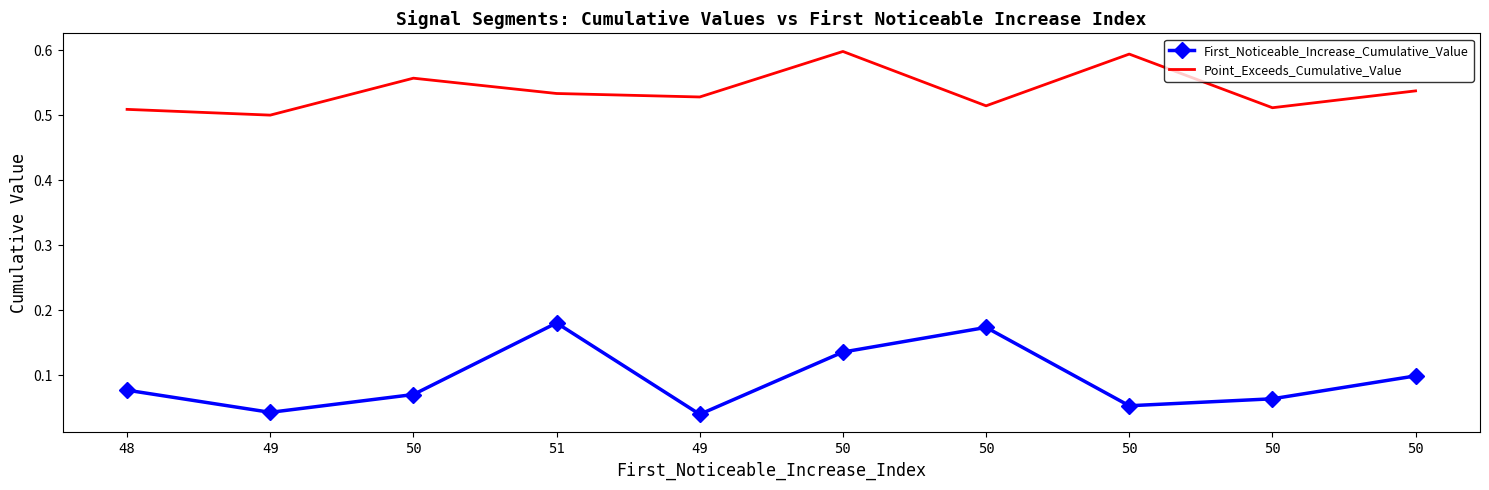

What are all the series names shown in the legend?

First_Noticeable_Increase_Cumulative_Value, Point_Exceeds_Cumulative_Value